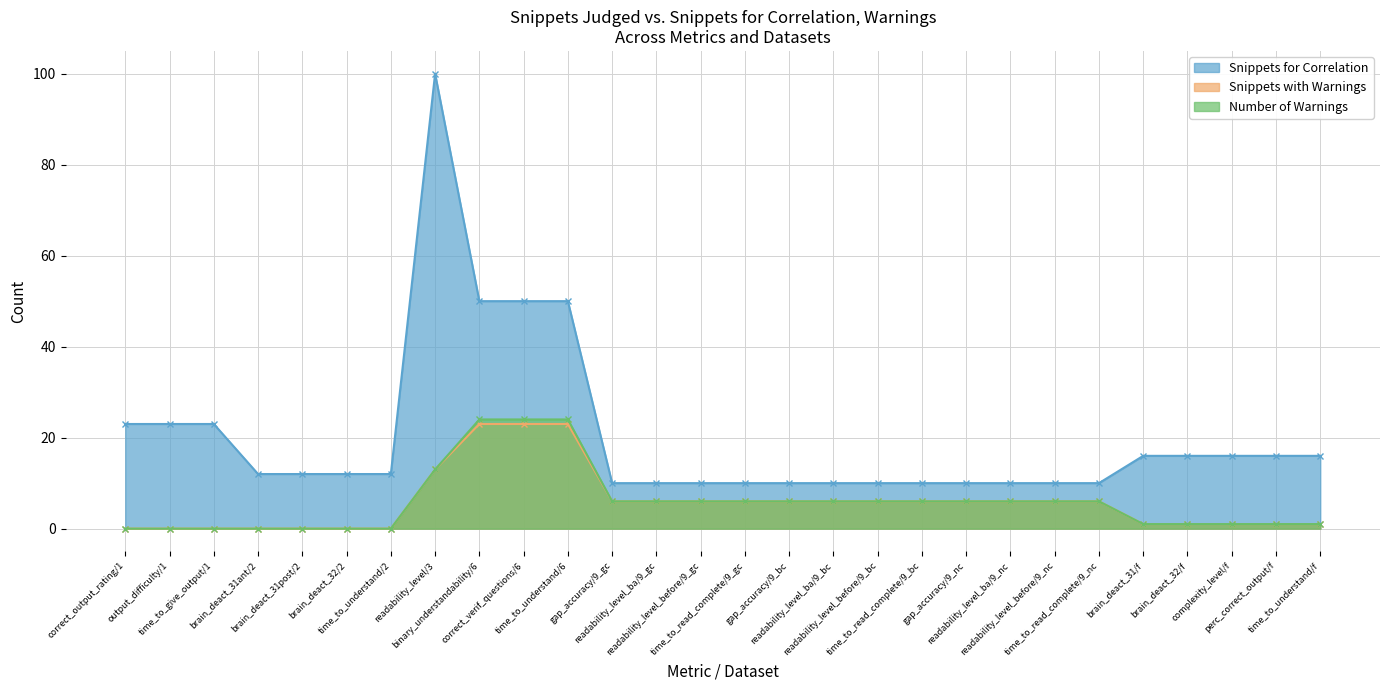

True or false: num_snippets_warnings has more than 2 interior local peaks.

False